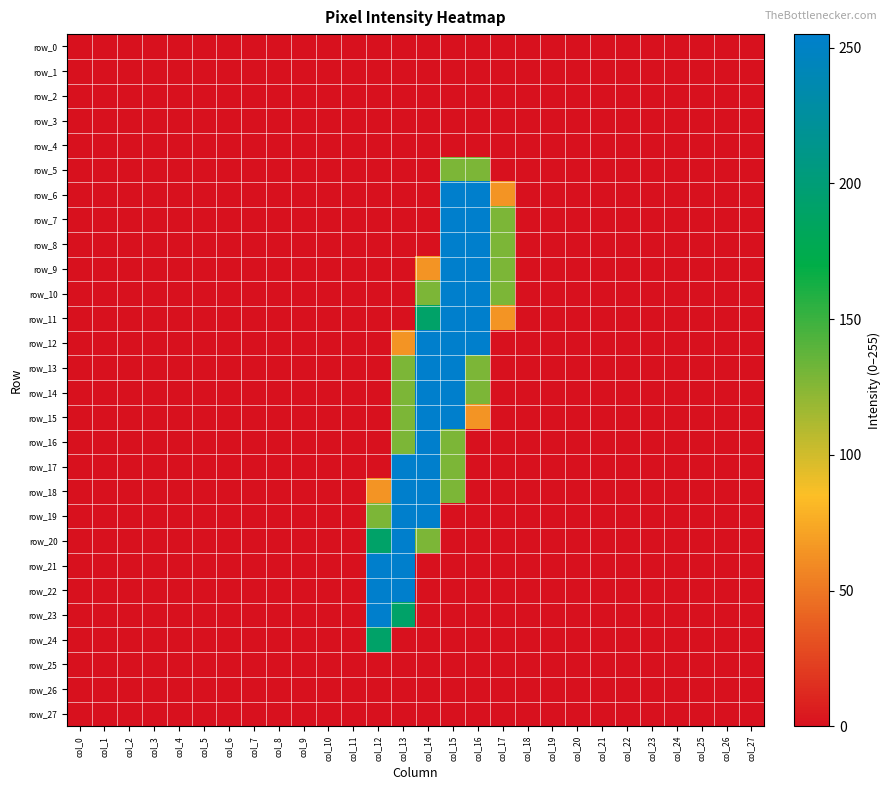

What is the sum of all row_5 values?

256